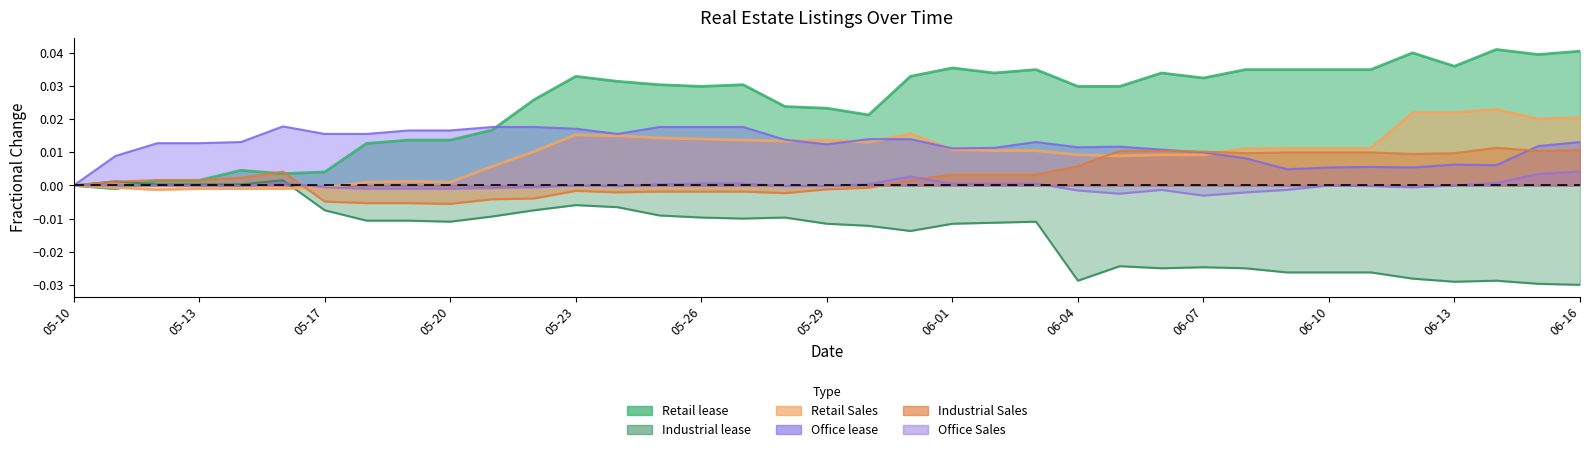

Which category has the lowest value across all series?

06-16